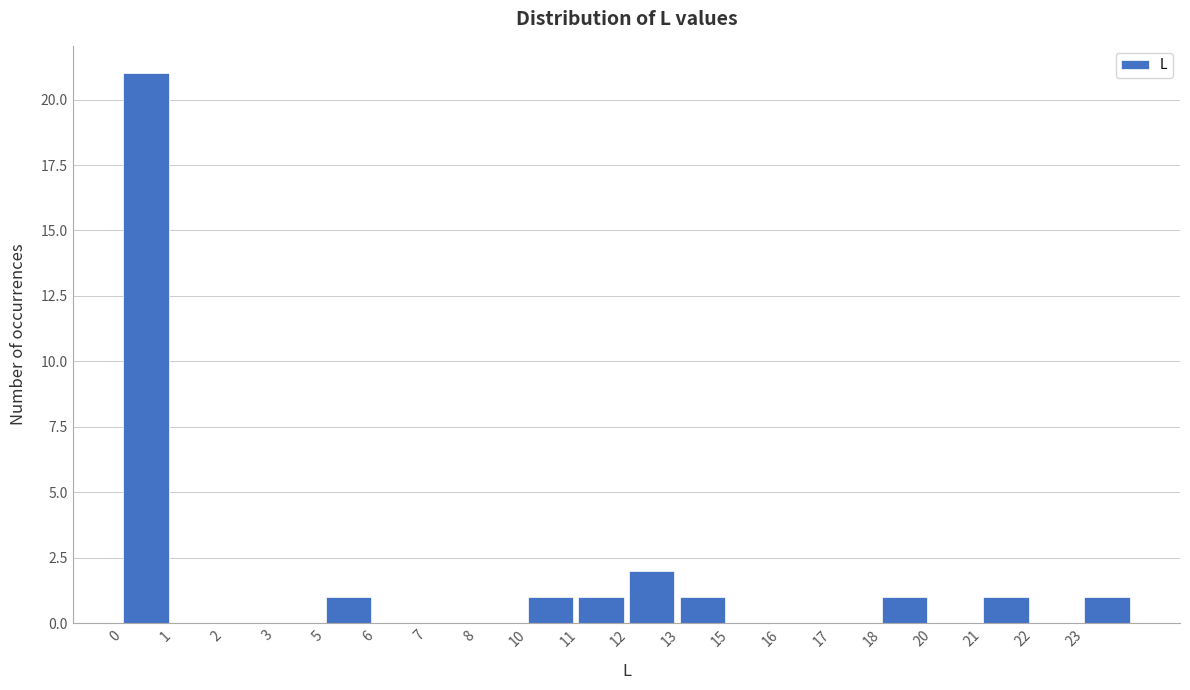

Reading left to right, transcribe all the data shown in this chart.

0=21	1=0	2=0	3=0	5=1	6=0	7=0	8=0	10=1	11=1	12=2	13=1	15=0	16=0	17=0	18=1	20=0	21=1	22=0	23=1